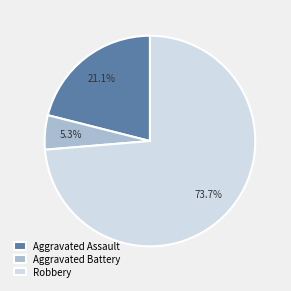

What is the largest slice in the pie chart?

Robbery